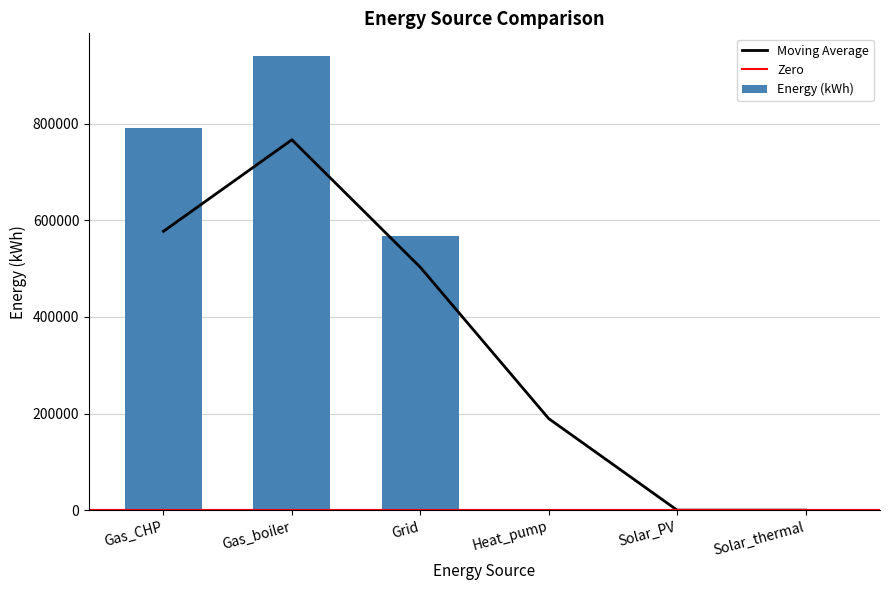

List the labels in order of value, smallest first.

Heat_pump, Solar_PV, Solar_thermal, Grid, Gas_CHP, Gas_boiler